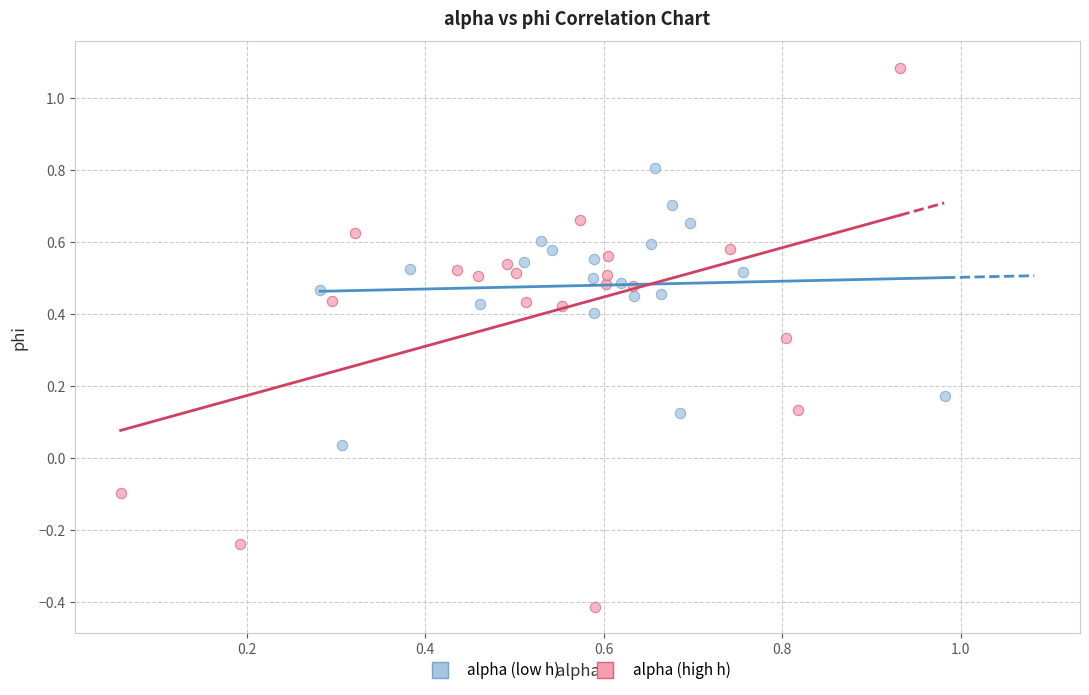

Which series has the largest Y range (max minus min)?

alpha (high h)